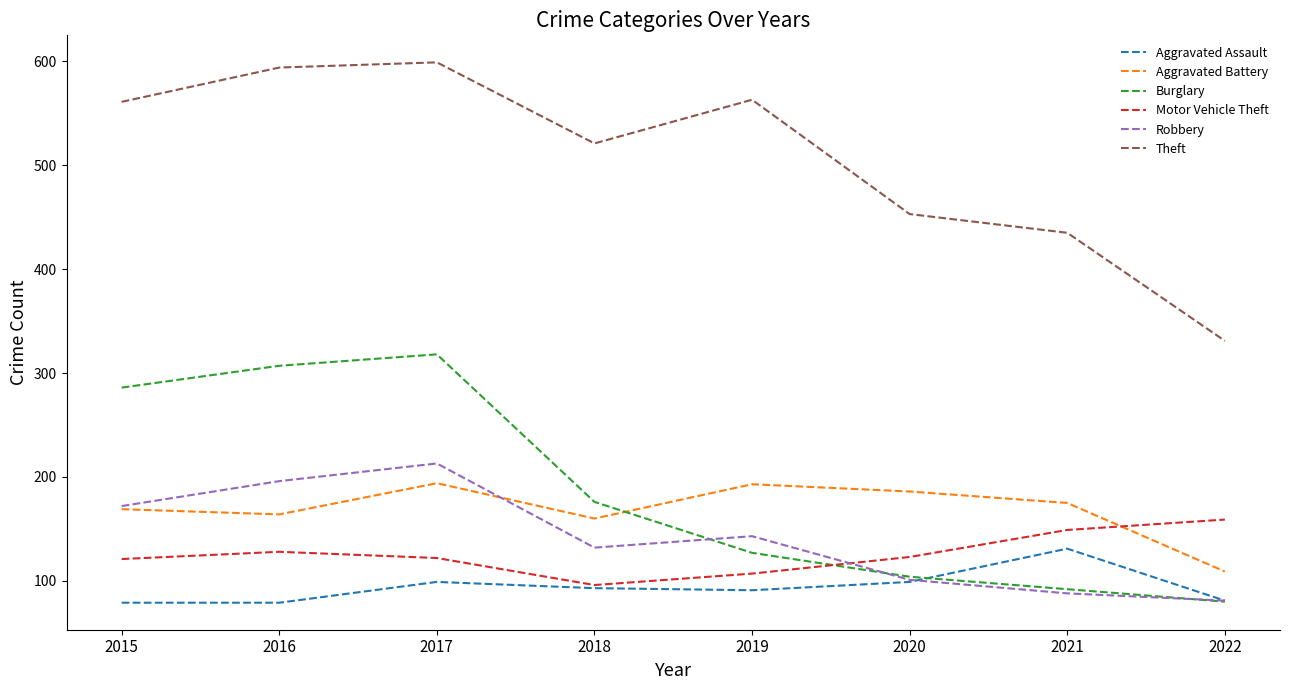

What is the sum of the Aggravated Battery values at 2022 and 2016?

273